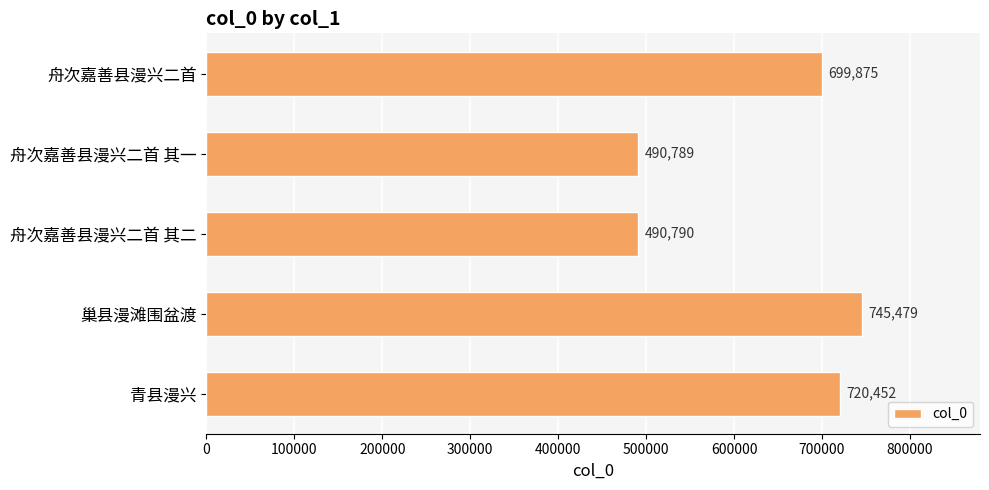

What is the value of the 3rd bar from the top?

490790